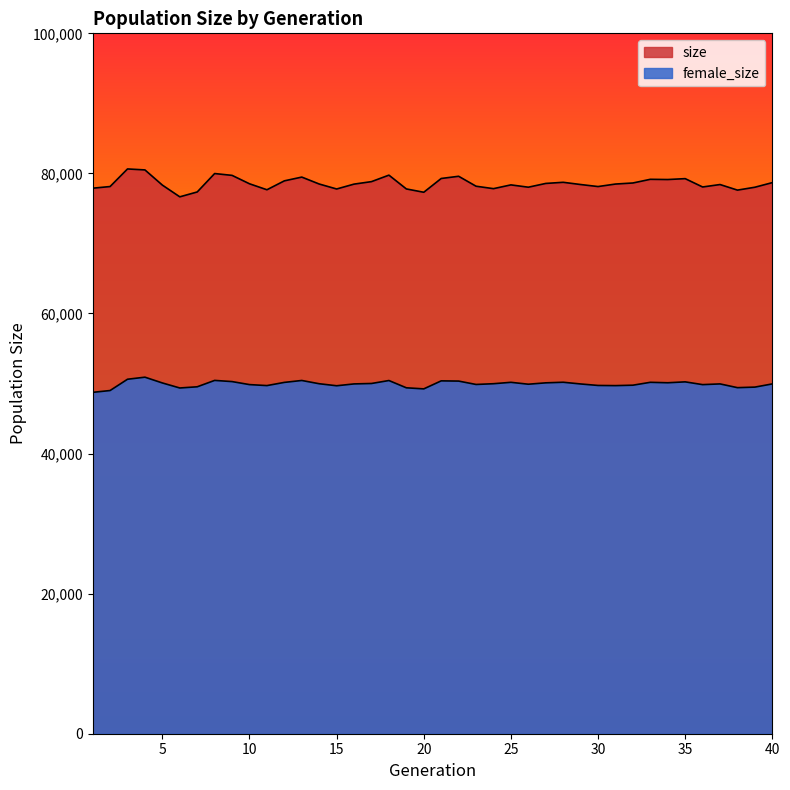

True or false: size and female_size intersect in this chart.

False